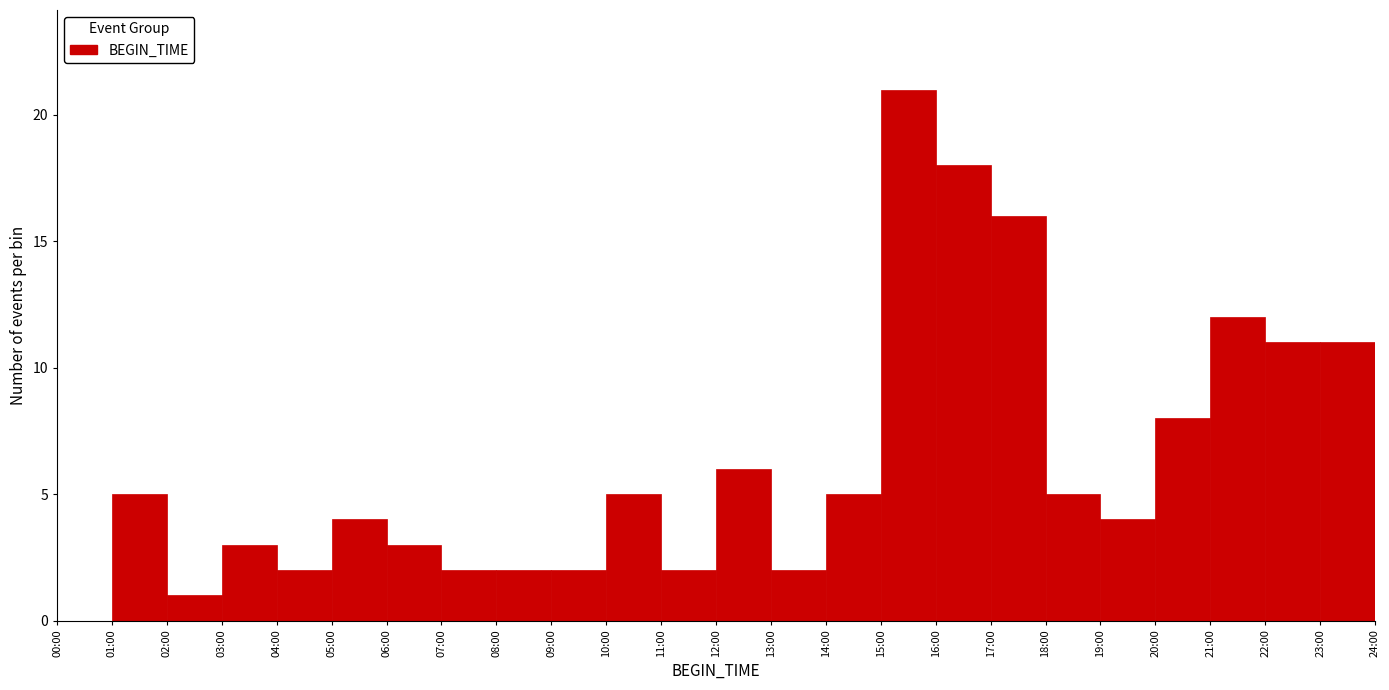

Reading right to left, extract all data points from this chart.

23:00=11	22:00=11	21:00=12	20:00=8	19:00=4	18:00=5	17:00=16	16:00=18	15:00=21	14:00=5	13:00=2	12:00=6	11:00=2	10:00=5	09:00=2	08:00=2	07:00=2	06:00=3	05:00=4	04:00=2	03:00=3	02:00=1	01:00=5	00:00=0